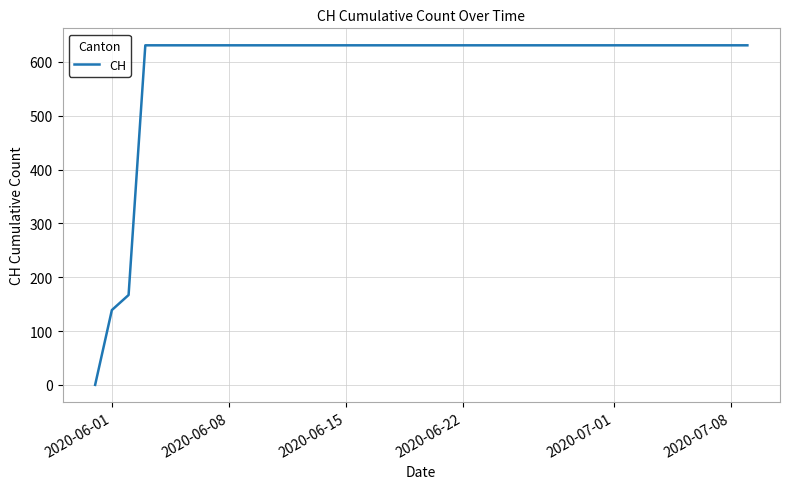

What is the greatest value displayed?

631